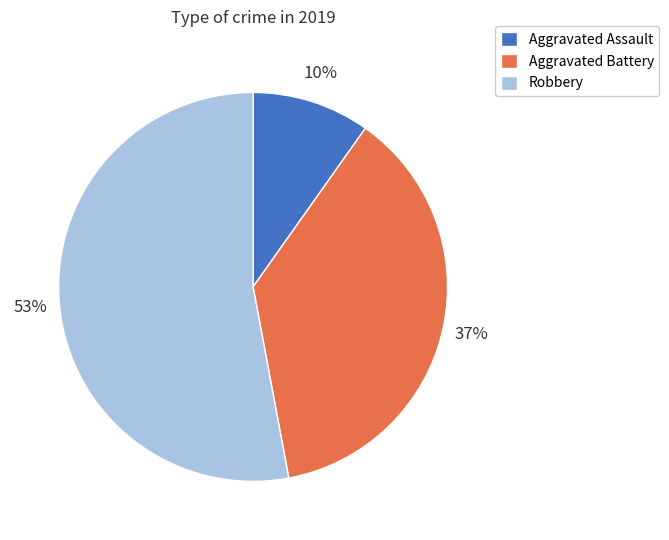

Do Aggravated Battery and Robbery together represent more than half of the pie?

Yes